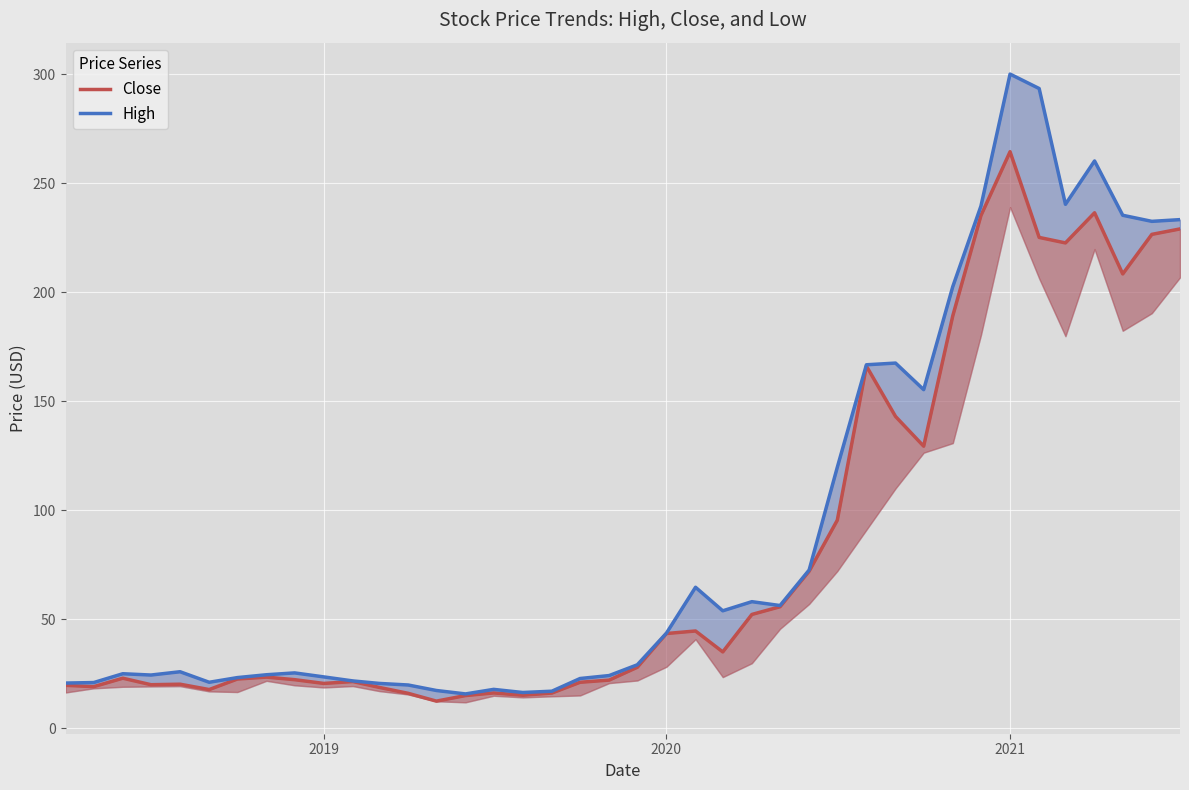

True or false: High and Close intersect in this chart.

False